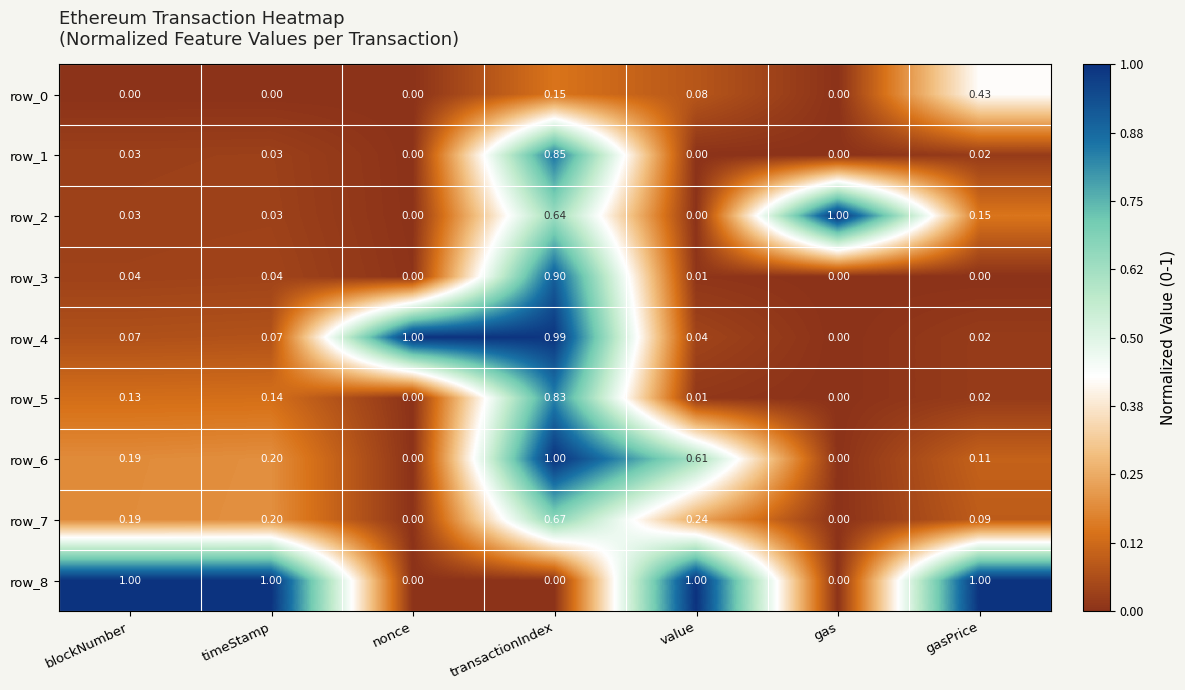

At which category is the sum across all series the highest?

transactionIndex